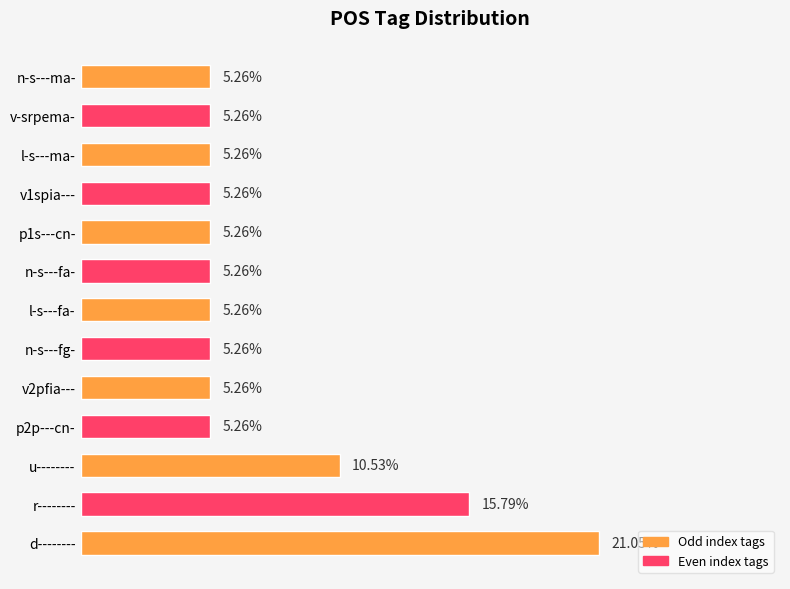

Which label corresponds to the largest value in the chart?

d--------